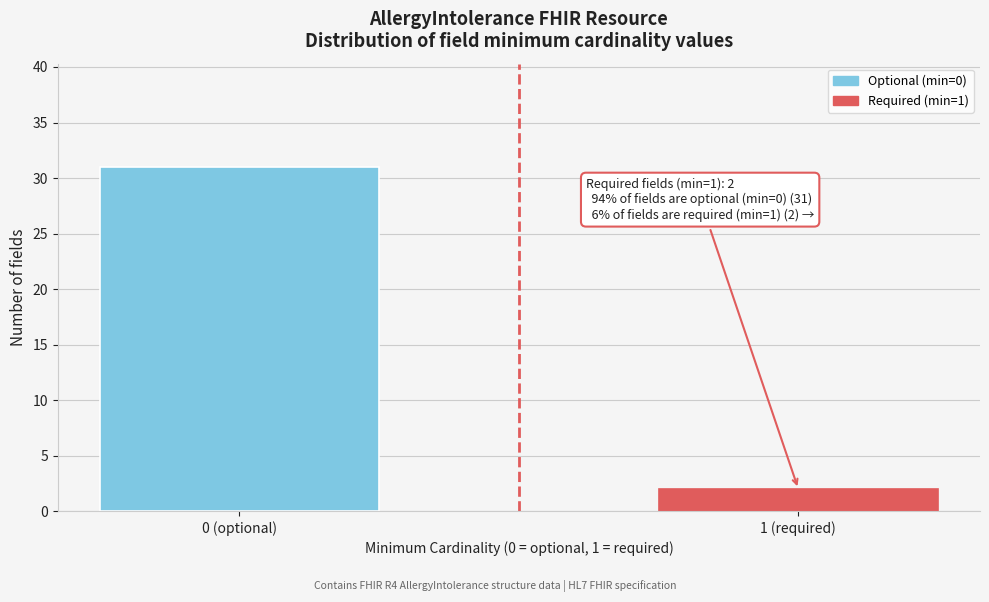

Reading left to right, transcribe all the data shown in this chart.

0 (optional)=31	1 (required)=2